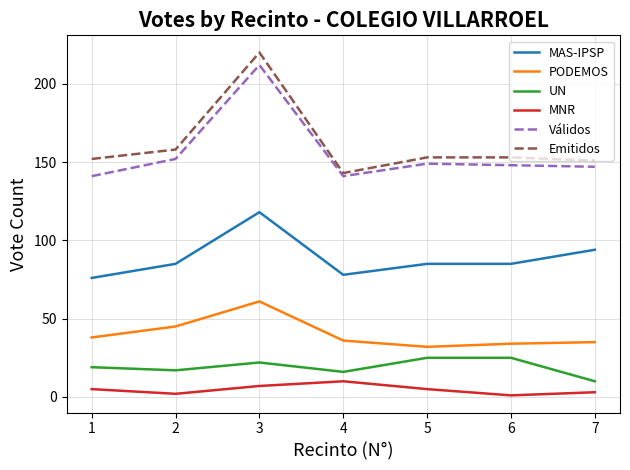

Rank the series by their maximum value, from highest to lowest.

Emitidos, Válidos, MAS-IPSP, PODEMOS, UN, MNR